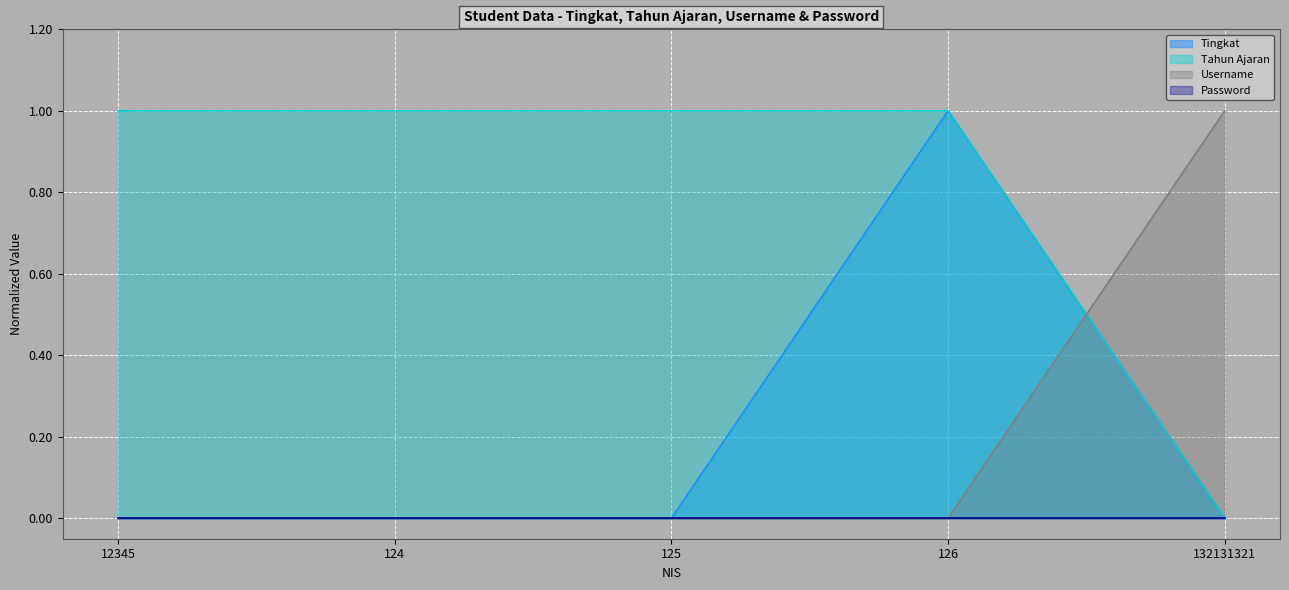

Count the Tingkat values in the range 0 to 1.

5